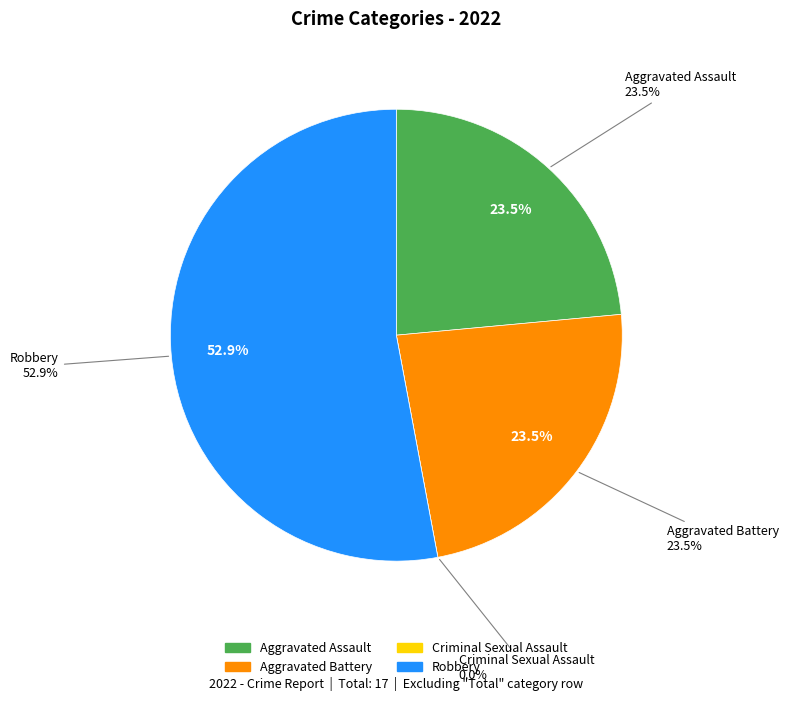

To the nearest percent, what is the difference between the Criminal Sexual Assault and Aggravated Assault slice percentages?

24%